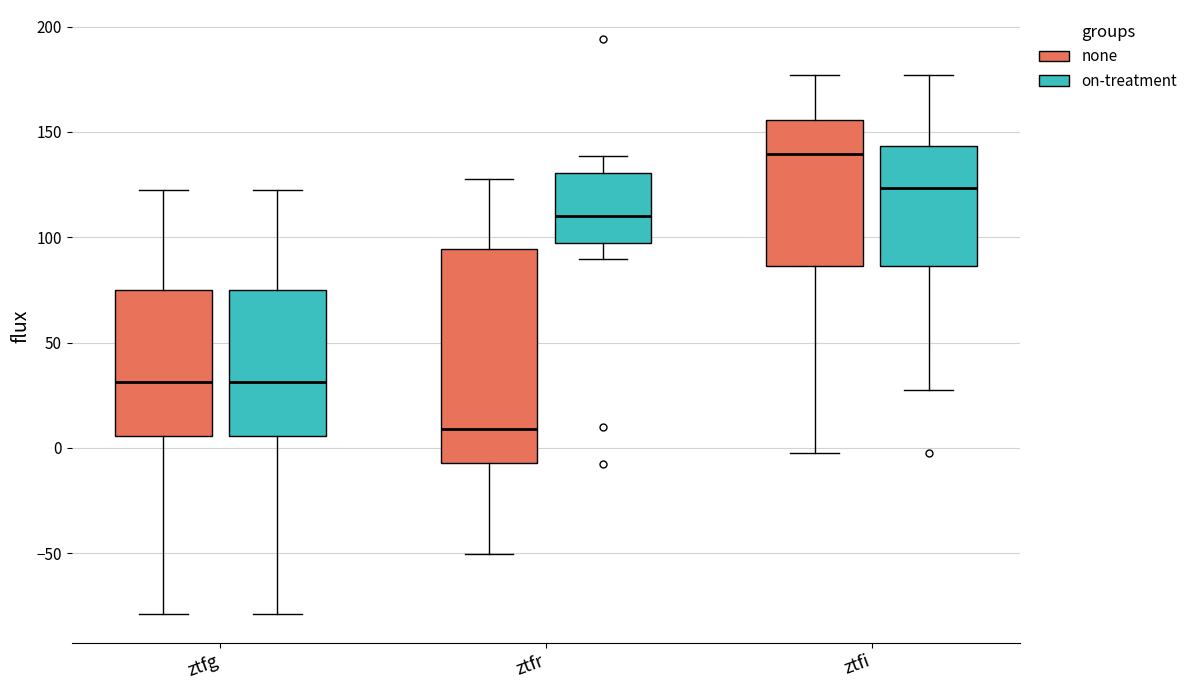

Which box's median line is the highest?

ztfi (none)